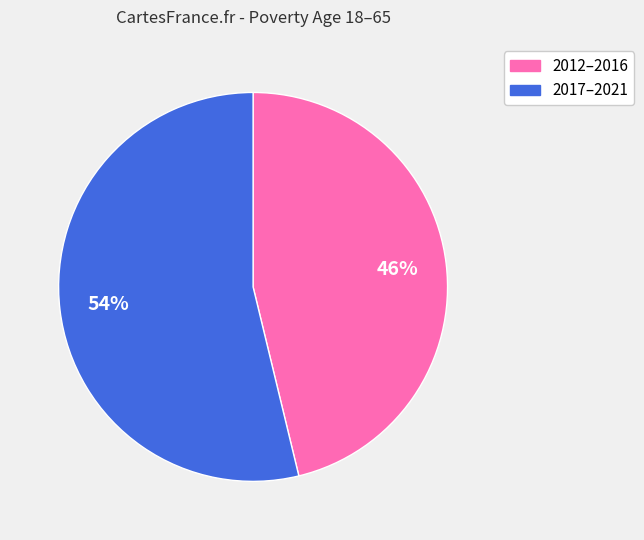

To the nearest percent, what is the average slice percentage?

50%